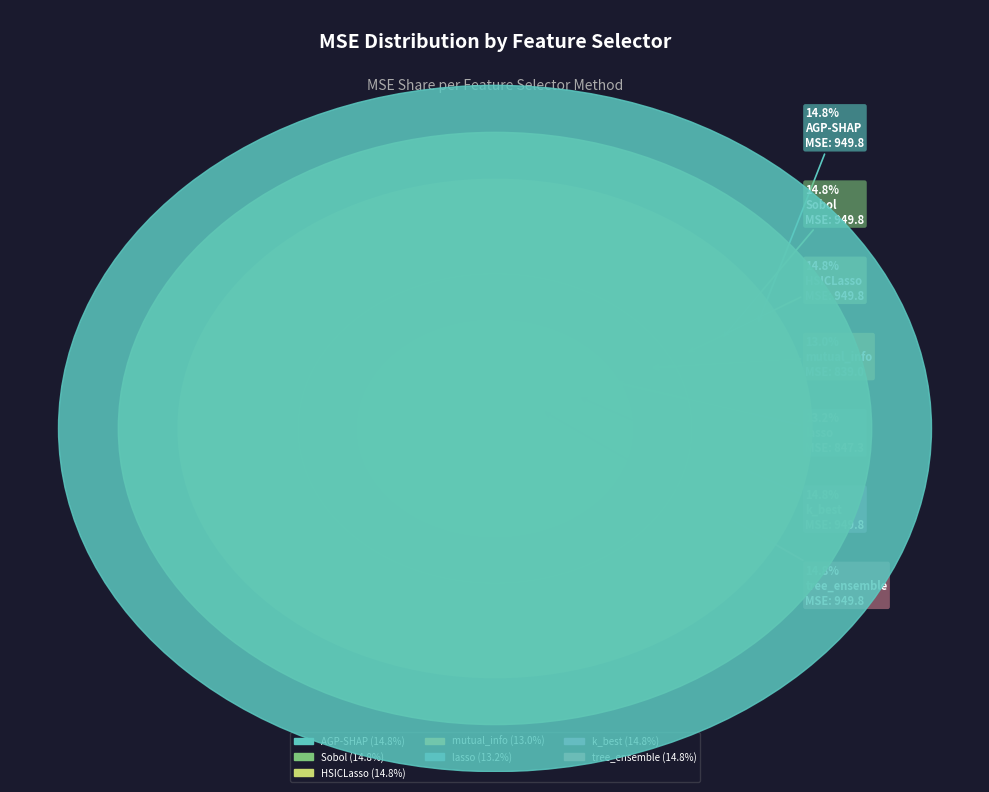

What percentage do tree_ensemble and Sobol together represent?

29.5%